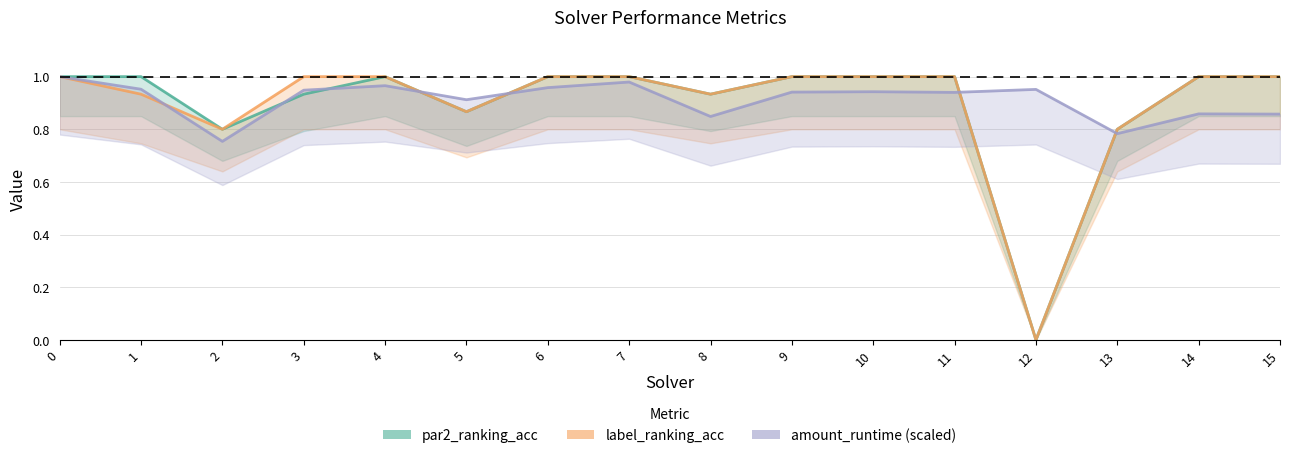

Where do par2_ranking_acc and amount_runtime (scaled) first cross each other?

2 and 3